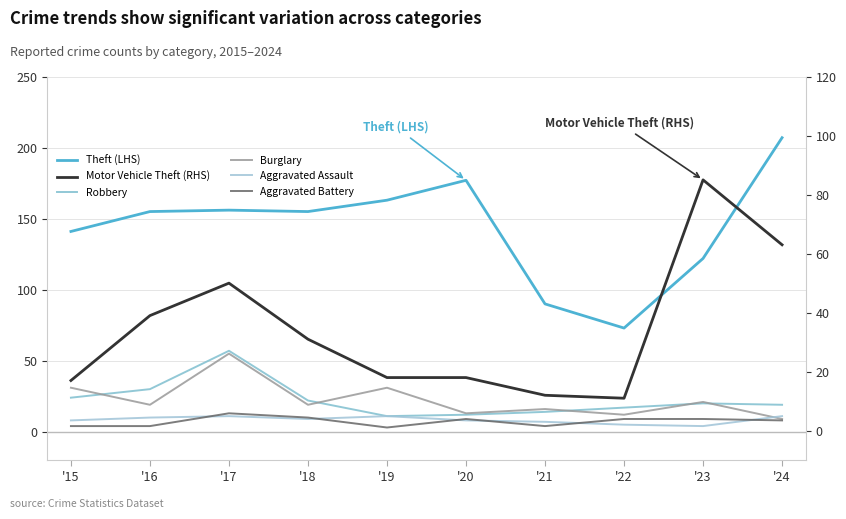

How many lines are shown in the chart?

6